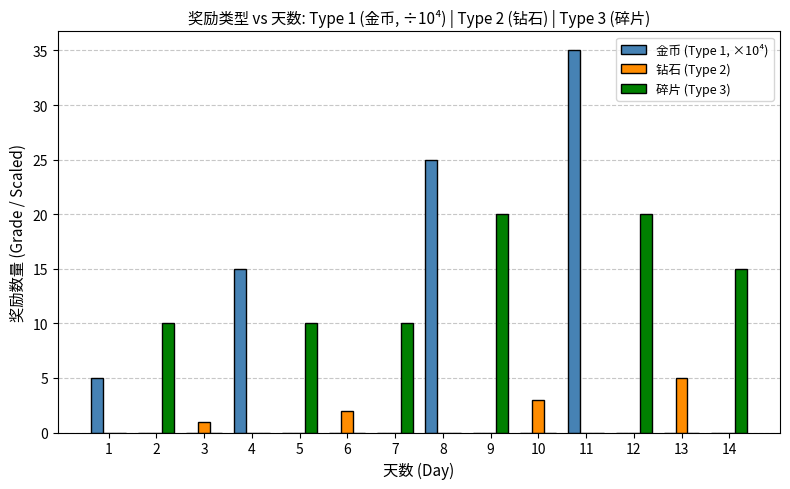

Which category has the highest value in the 金币 (Type 1, ×10⁴) series?

11